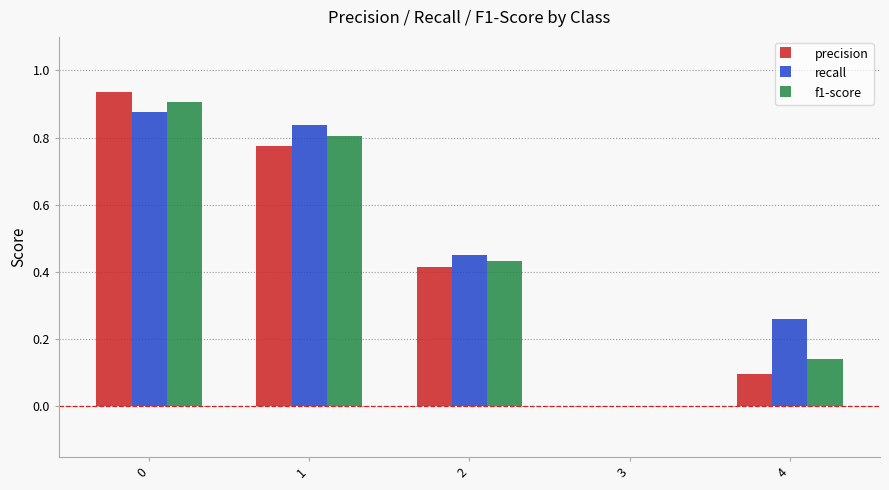

What is the sum of the precision values at 1 and 0?

1.7